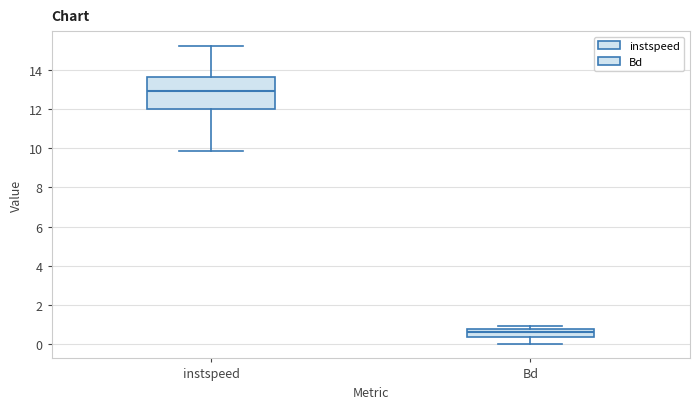

Reading left to right, transcribe this box plot: for each box, give where its median line is, the range the box spans, and where its two whiskers end, as read against the y-axis. The values are not printed on the chart, so give them approximately, as read against the axis.

instspeed: median 12.8, box 12.0 to 13.6, whiskers 9.8 to 15.2
Bd: median 0.6, box 0.4 to 0.8, whiskers 0.0 to 1.0